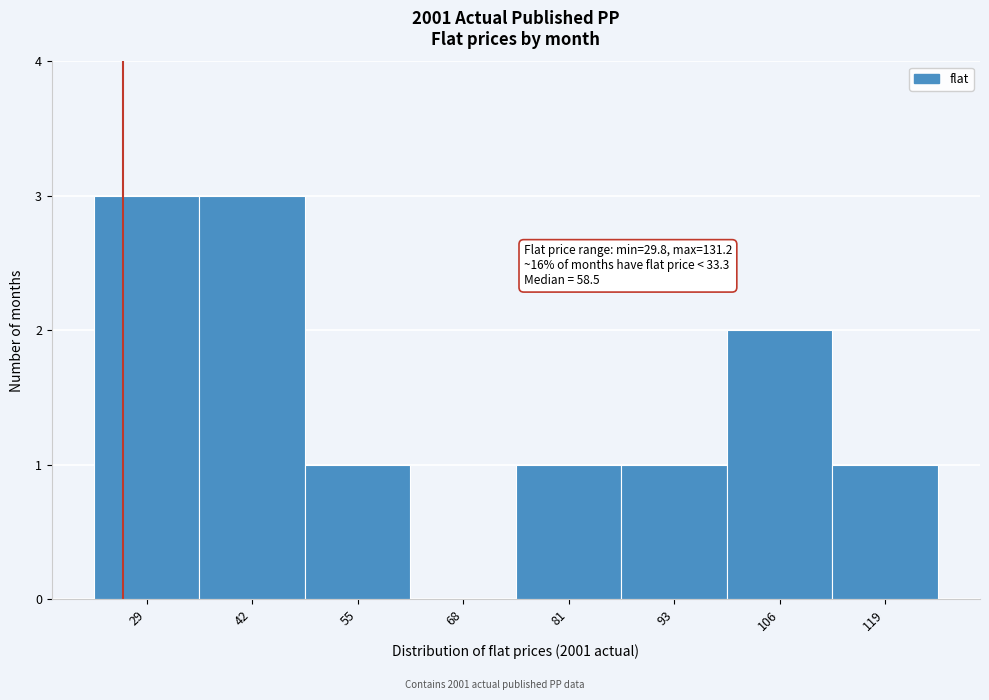

Reading right to left, transcribe all the data shown in this chart.

119=1	106=2	93=1	81=1	68=0	55=1	42=3	29=3